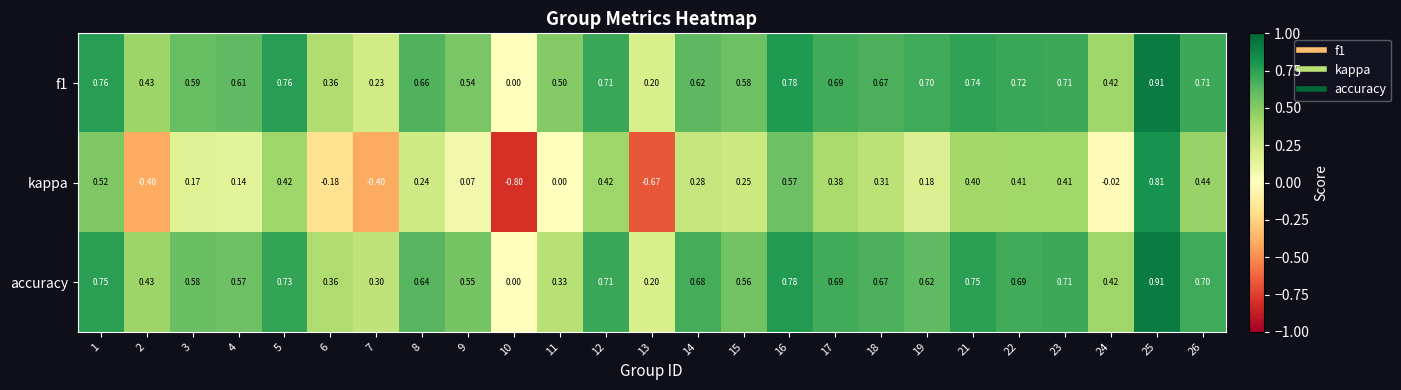

Which series changed the most between 17 and 24?

kappa